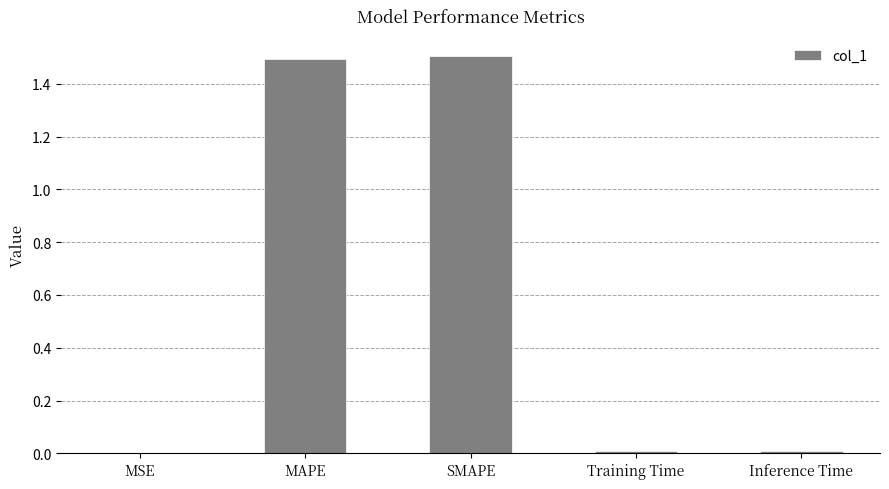

What is the greatest value displayed?

1.5